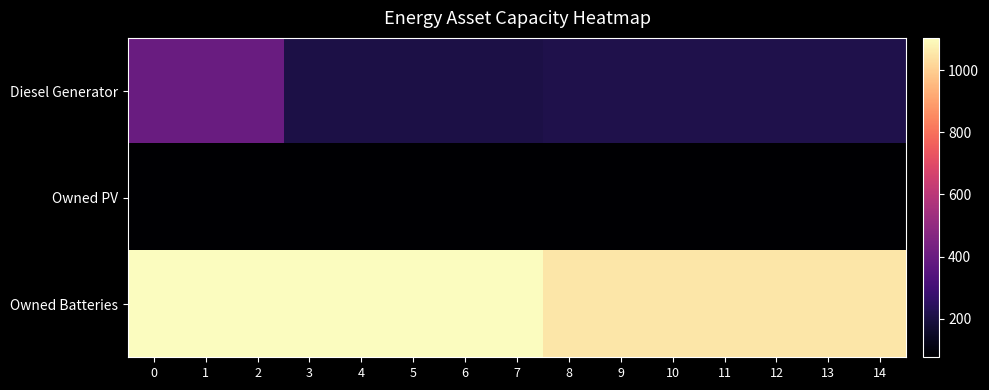

List the series in order of their peak value, lowest first.

Owned PV, Diesel Generator, Owned Batteries